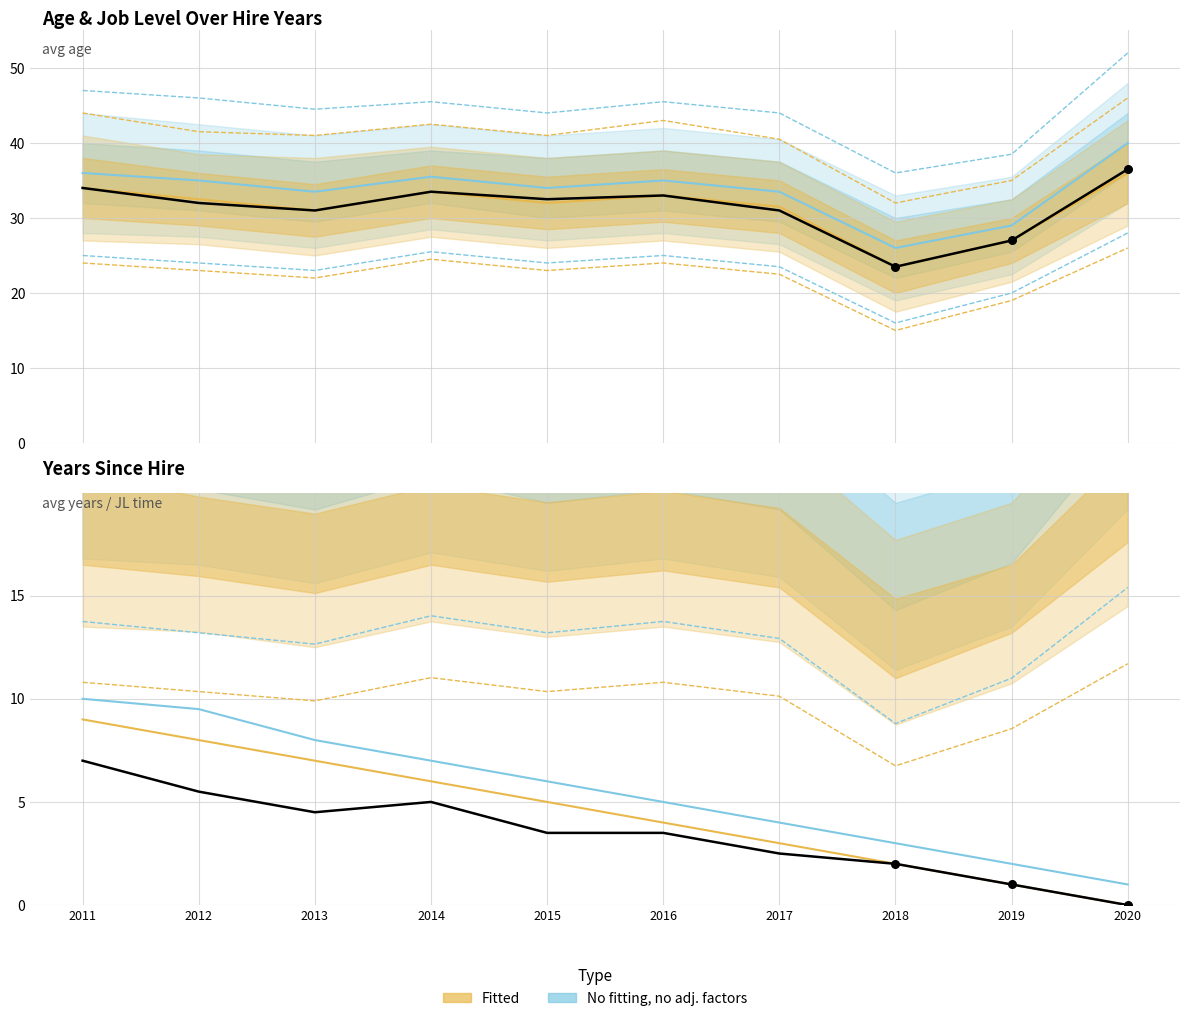

At which category is the sum across all series the highest?

2011